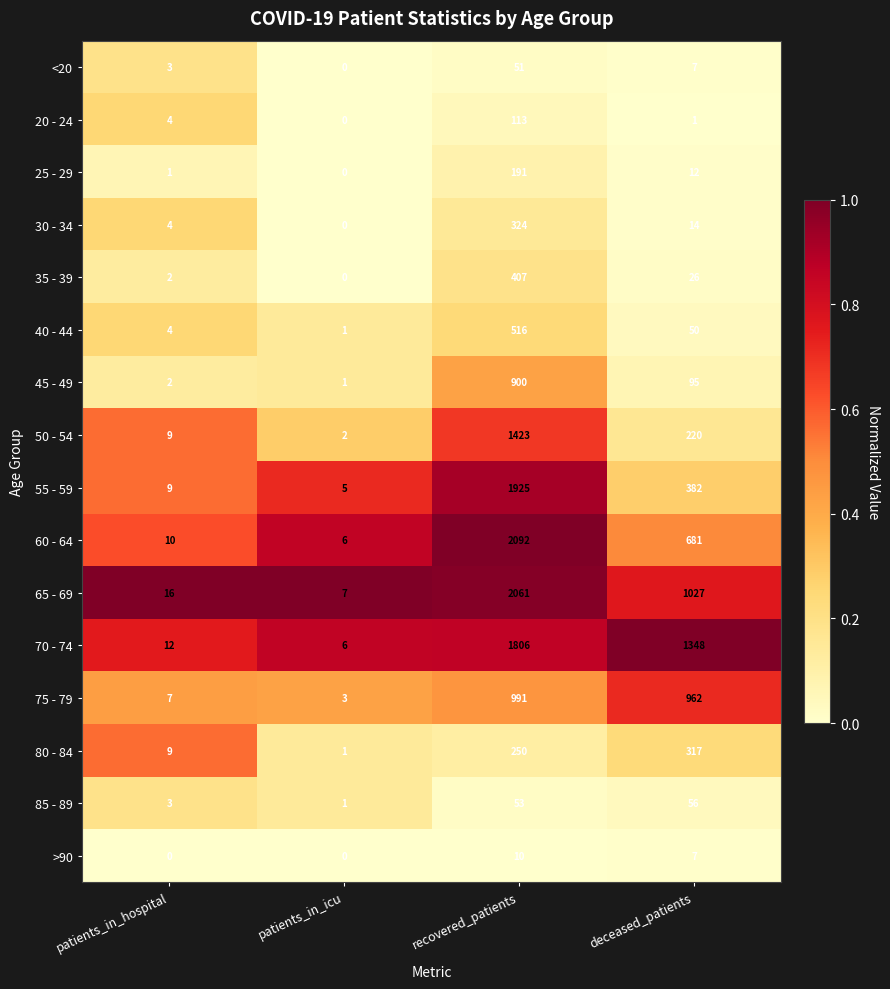

What is the sum of all 85 - 89 values?

113